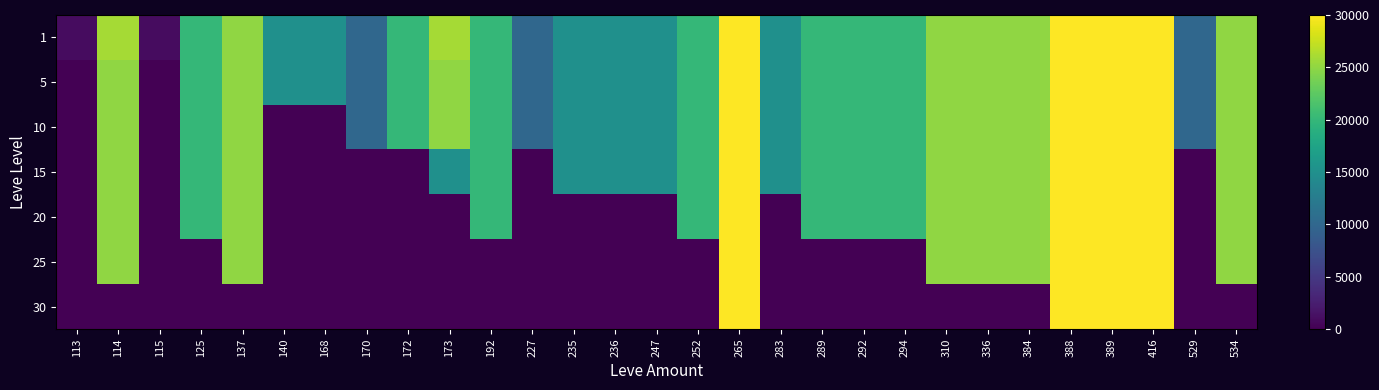

List the series in order of their peak value, highest first.

1, 5, 10, 15, 20, 25, 30